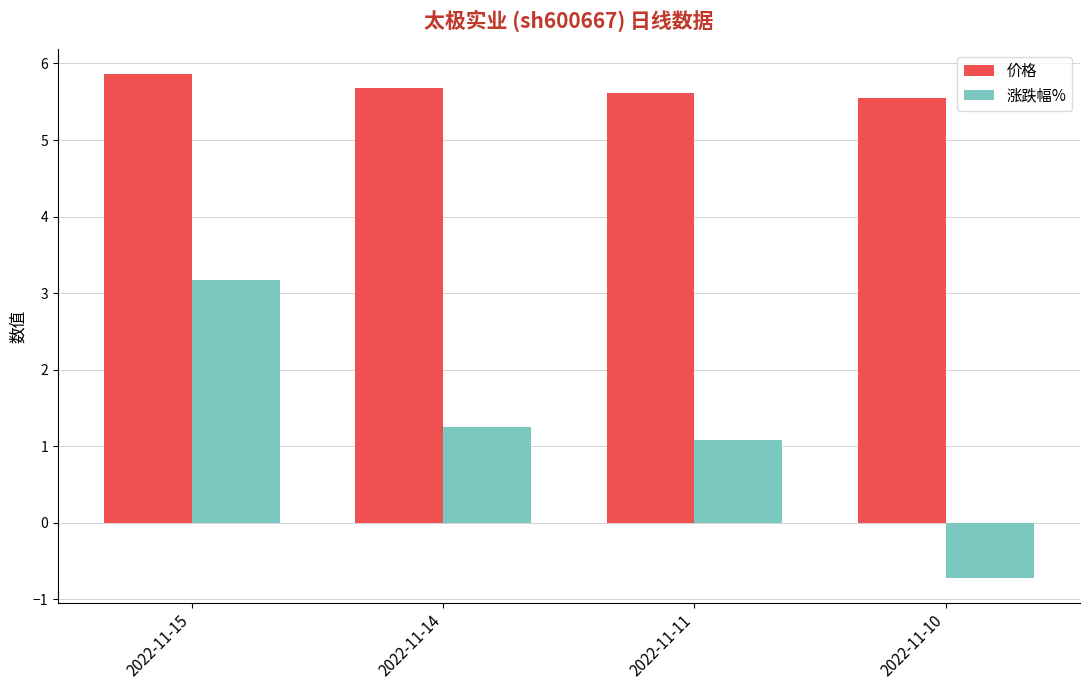

The value of 价格 at 2022-11-11 is 8.5. True or false?

False